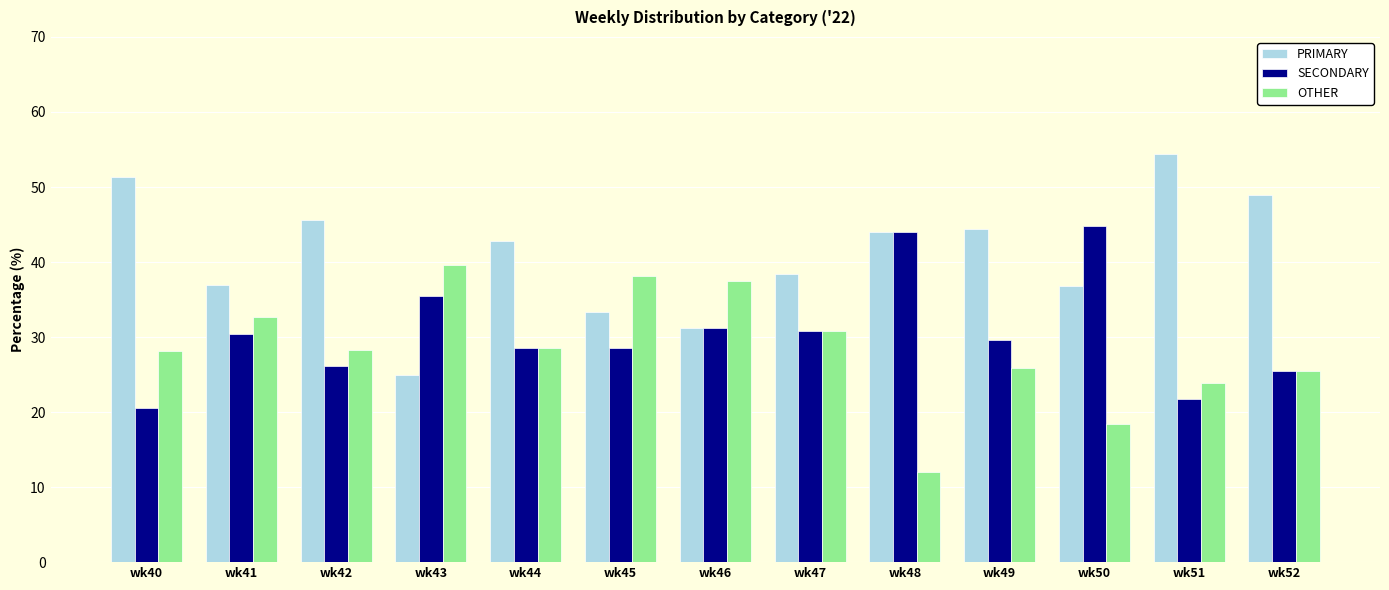

List the series in order of their overall mean, lowest first.

OTHER, SECONDARY, PRIMARY